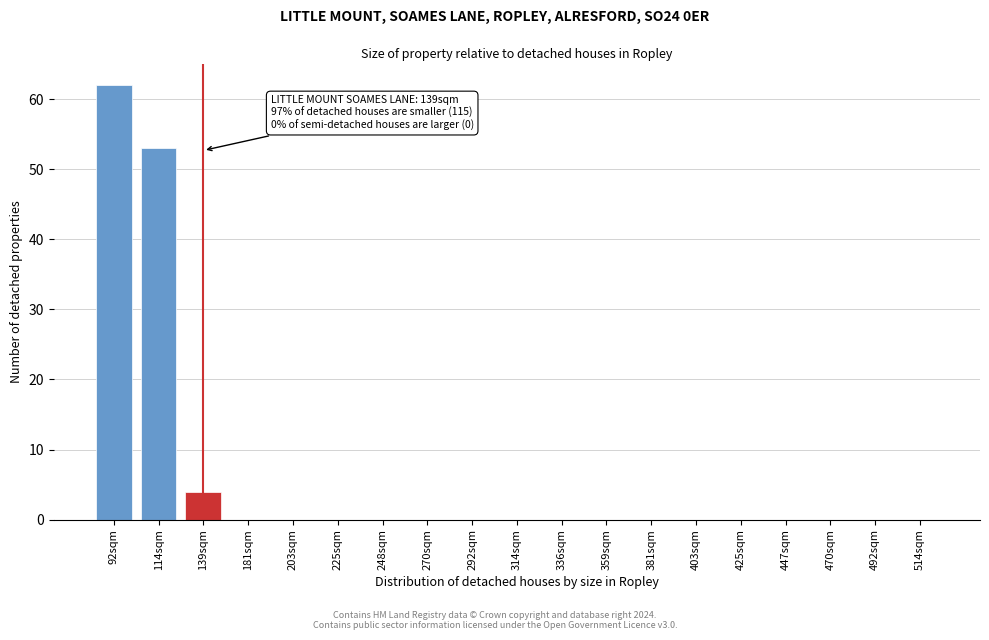

Reading right to left, extract all data points from this chart.

514sqm=0	492sqm=0	470sqm=0	447sqm=0	425sqm=0	403sqm=0	381sqm=0	359sqm=0	336sqm=0	314sqm=0	292sqm=0	270sqm=0	248sqm=0	225sqm=0	203sqm=0	181sqm=0	139sqm=4	114sqm=53	92sqm=62